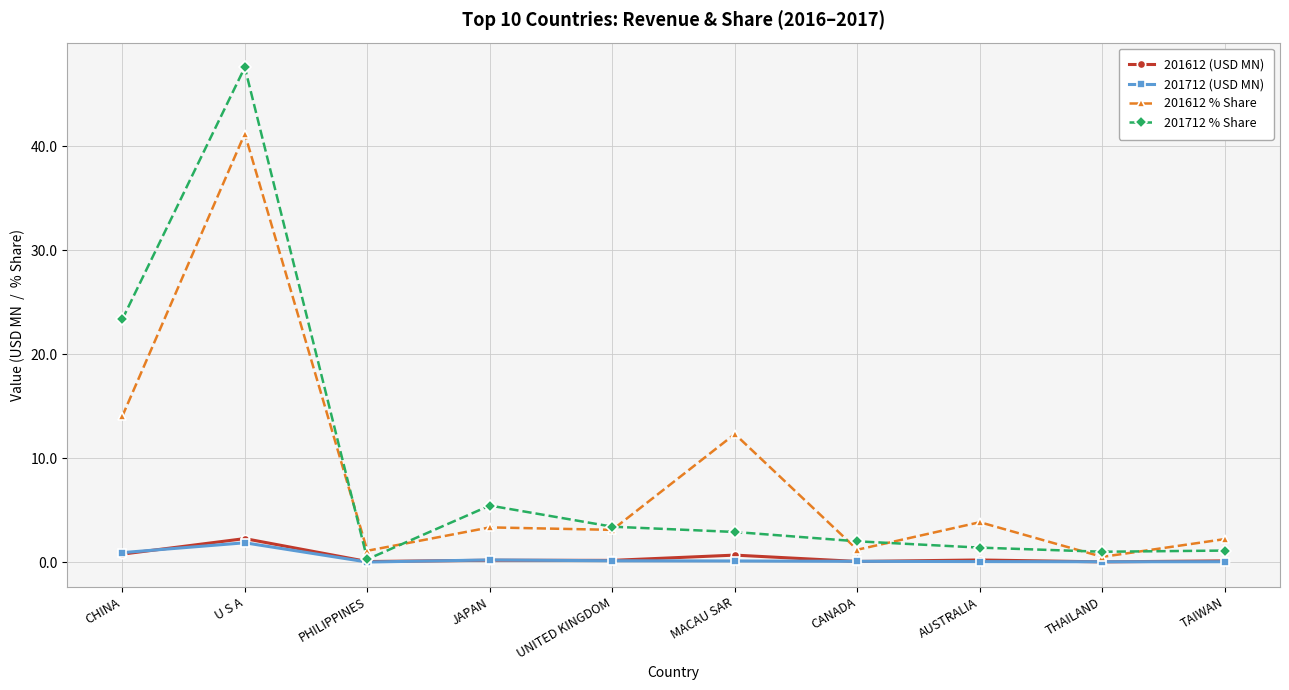

What position from the right is CANADA?

4